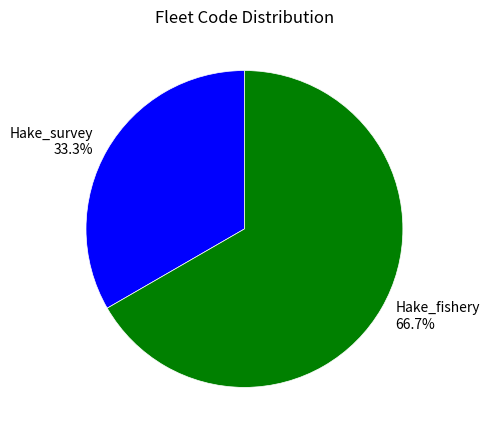

To the nearest percent, what percentage of the pie is Hake_survey?

33%